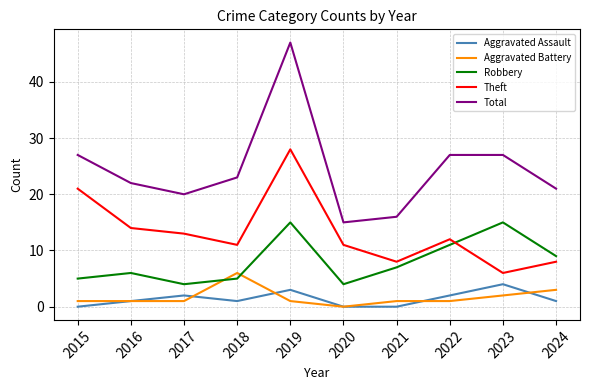

How many lines are shown in the chart?

5